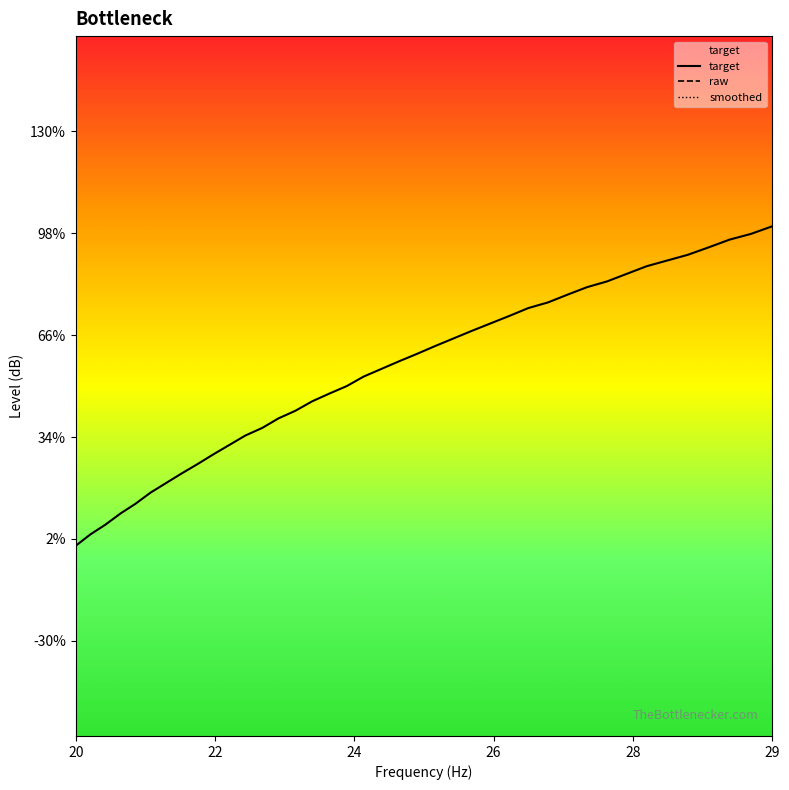

The value of raw at 32 is -16.1. True or false?

False